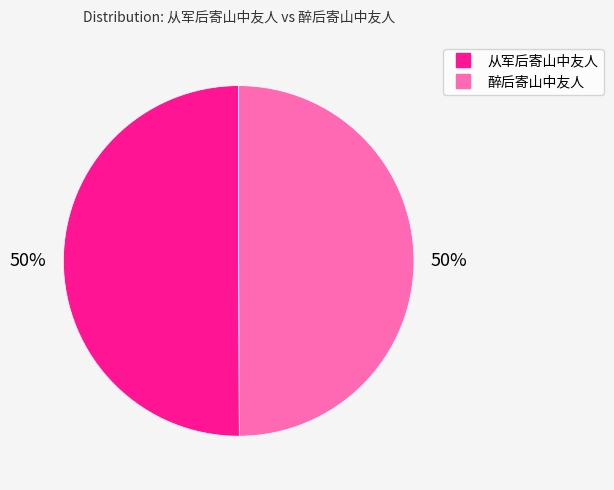

Combined, do 从军后寄山中友人 and 醉后寄山中友人 account for over 50%?

Yes